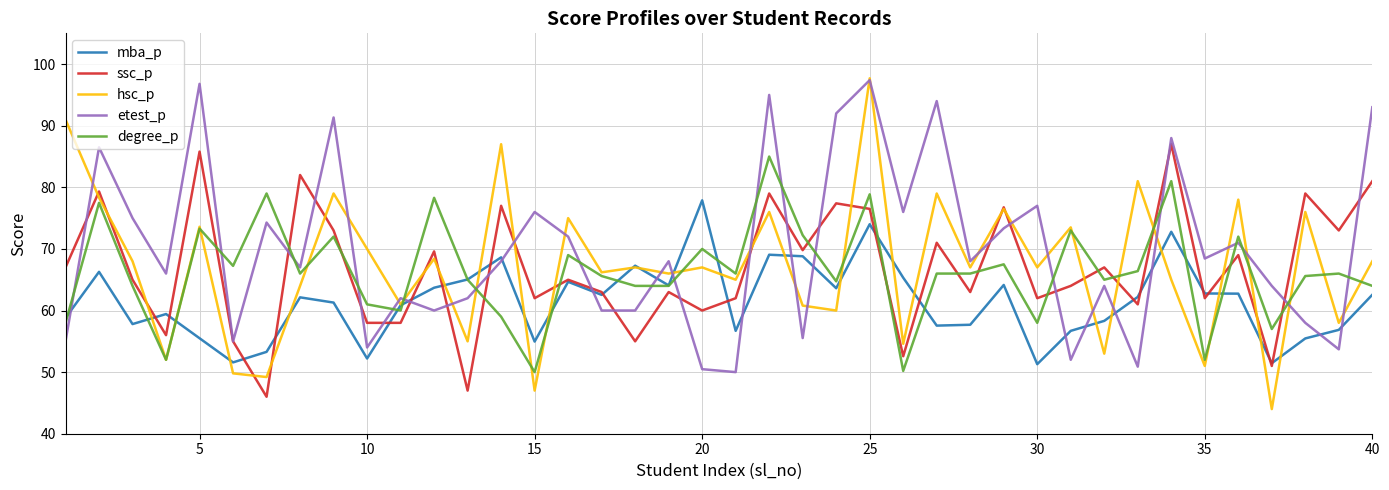

What is the greatest value displayed?

97.7